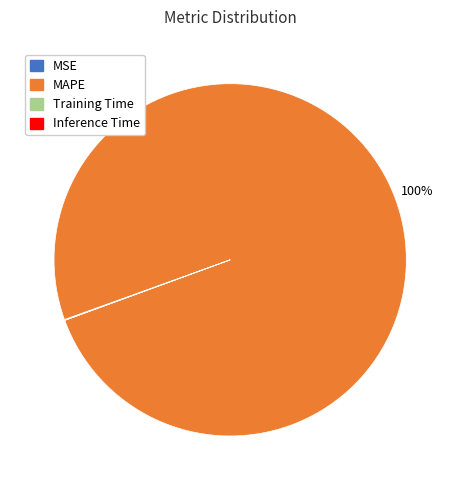

To the nearest percent, what is the difference between the largest and smallest slice percentages?

100%